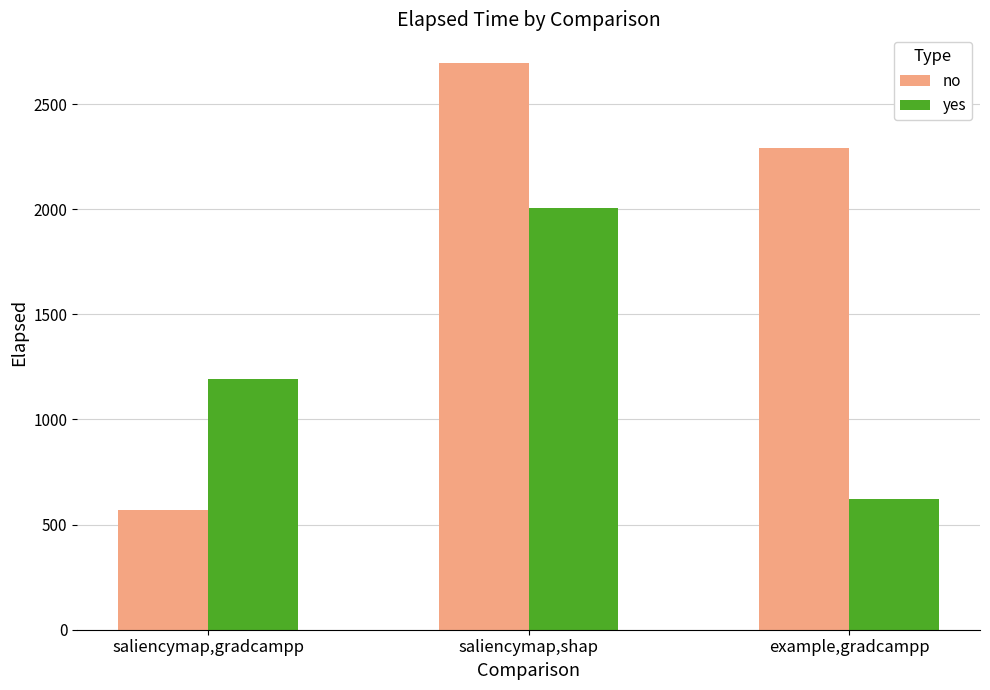

What is the label of the 3rd bar from the left?

example,gradcampp